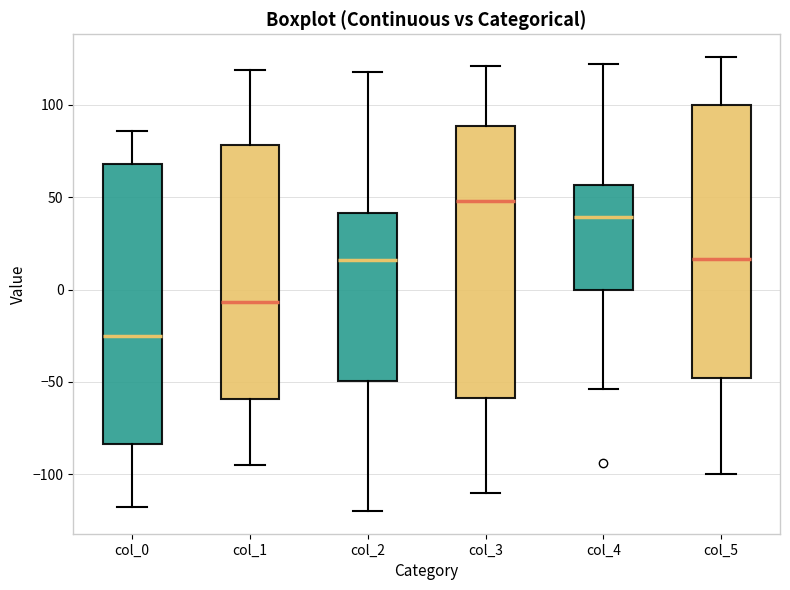

Where is the upper edge of the box for col_1 on the y-axis? The values are not printed on the chart, so give them approximately, as read against the axis.

80